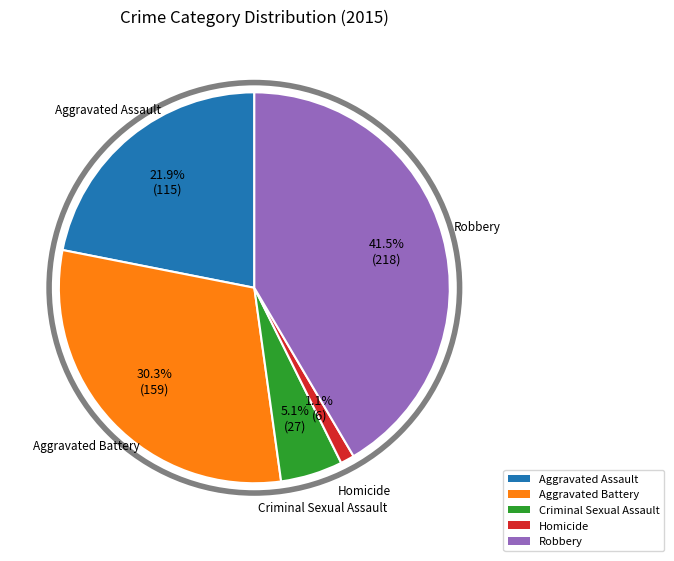

Combined, do Homicide and Aggravated Assault account for over 50%?

No